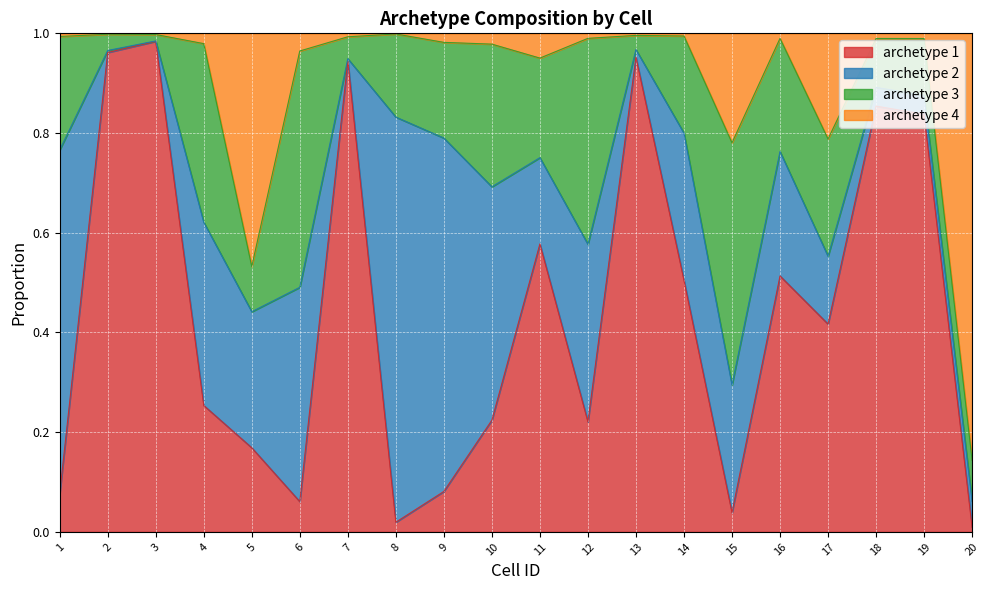

The archetype 4 series shows 1.0 at 19. True or false?

True